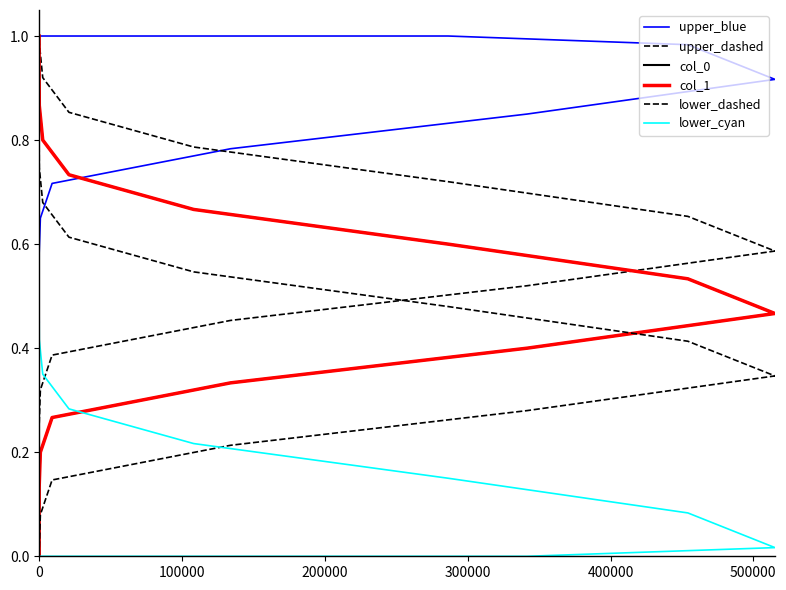

How many data points does each series have?

16